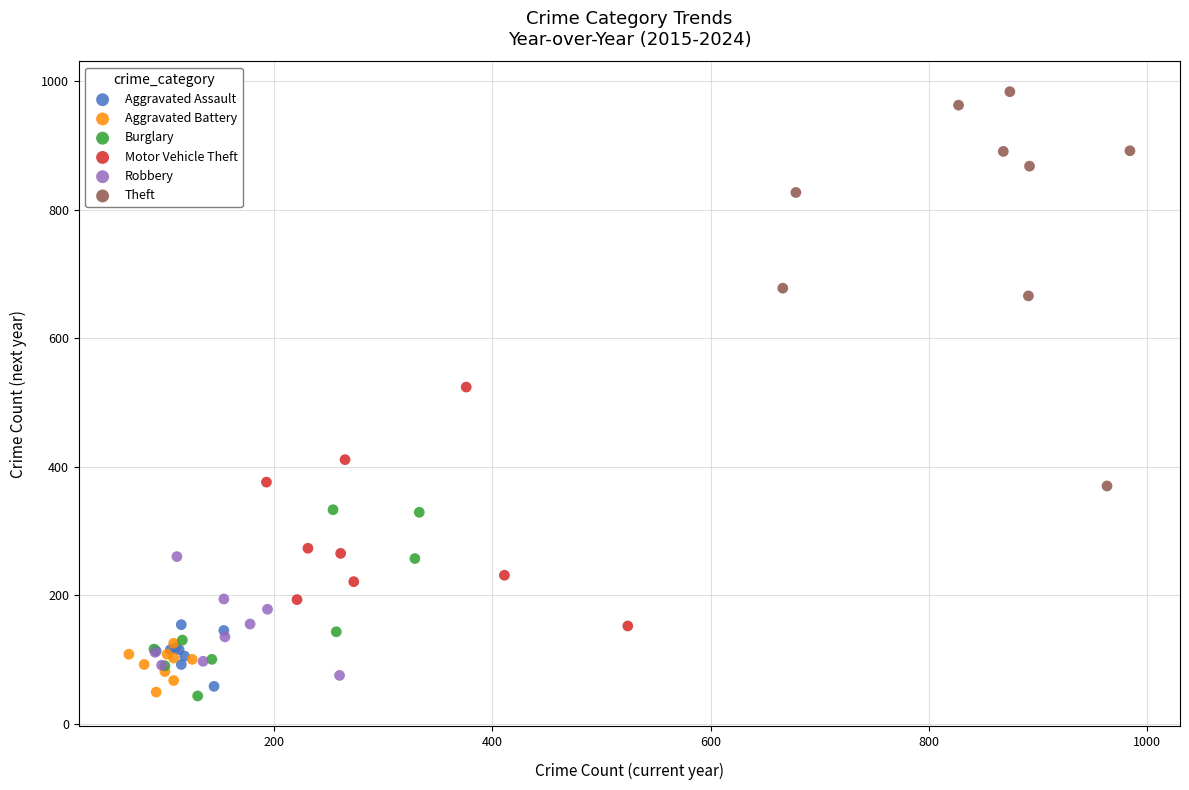

Which series reaches the maximum Y coordinate?

Theft